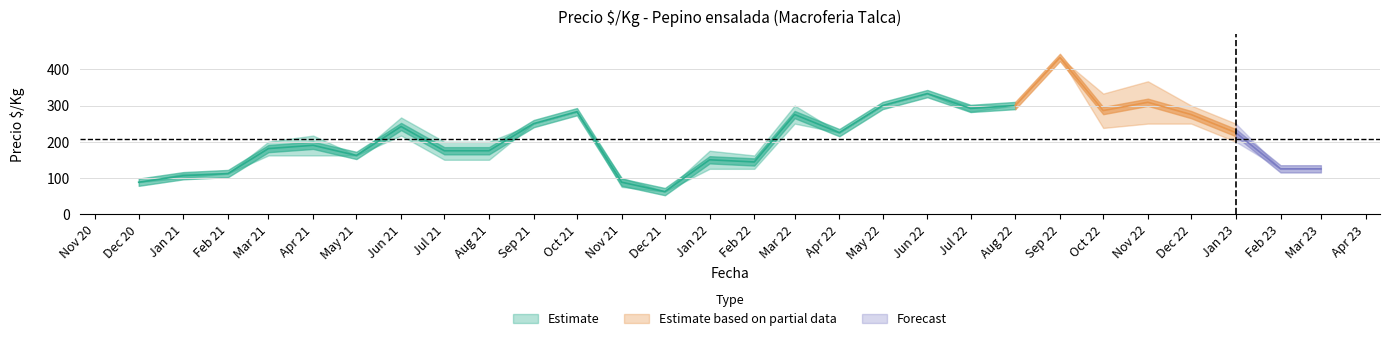

What is the difference between the maximum and minimum values in the Precio promedio series?

371